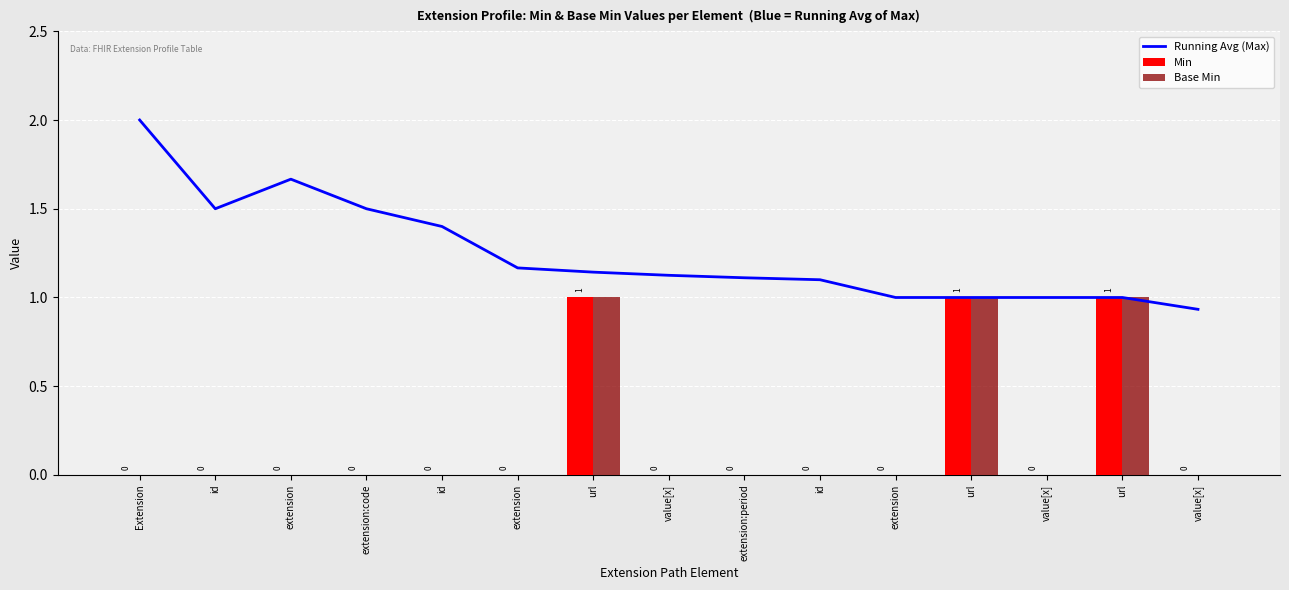

What is the label of the 11th bar from the left?

extension